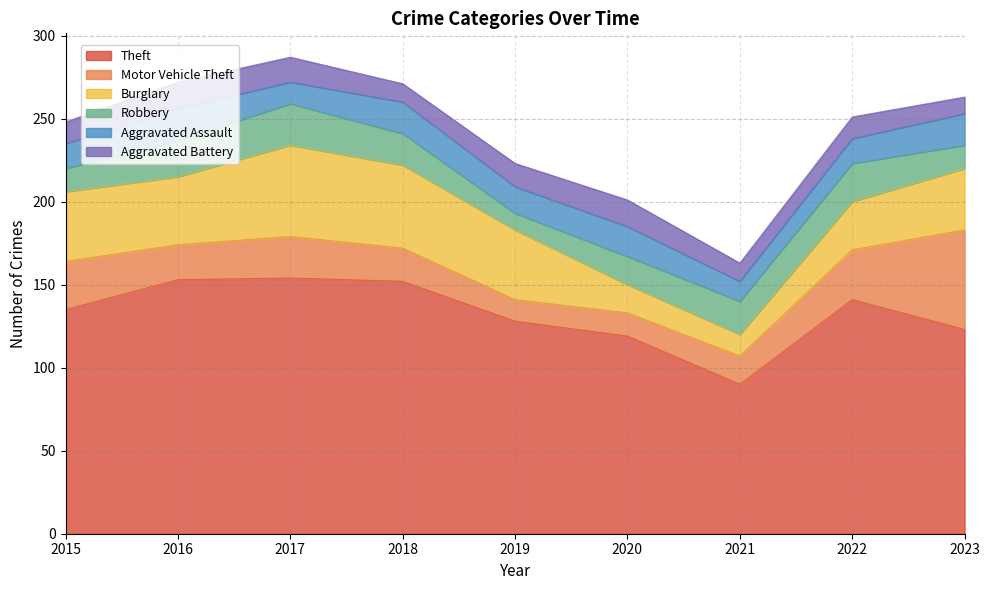

Which label corresponds to the largest value in the chart?

2017